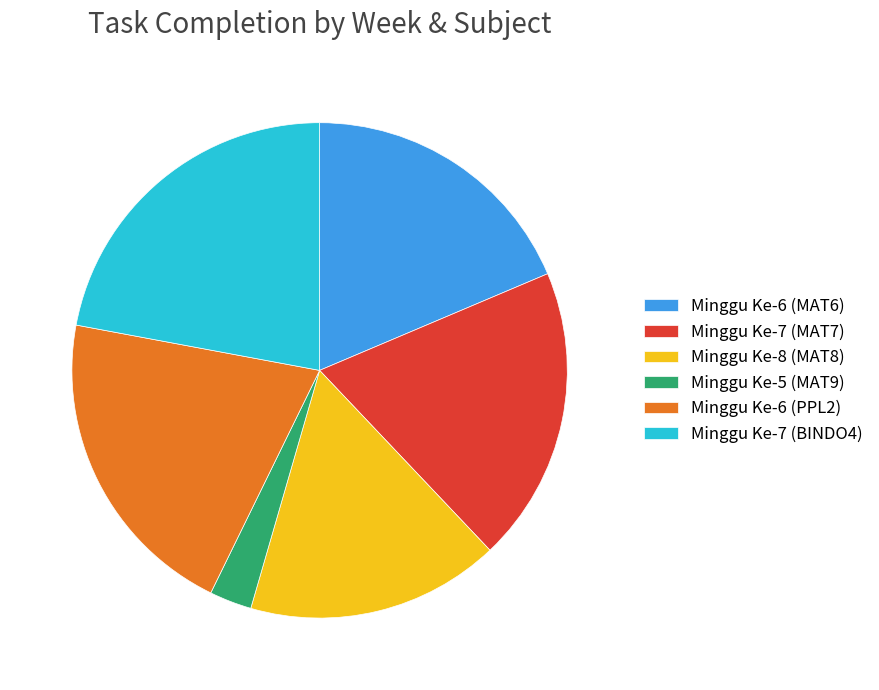

Does Minggu Ke-5 (MAT9) account for over 50% of the chart?

No